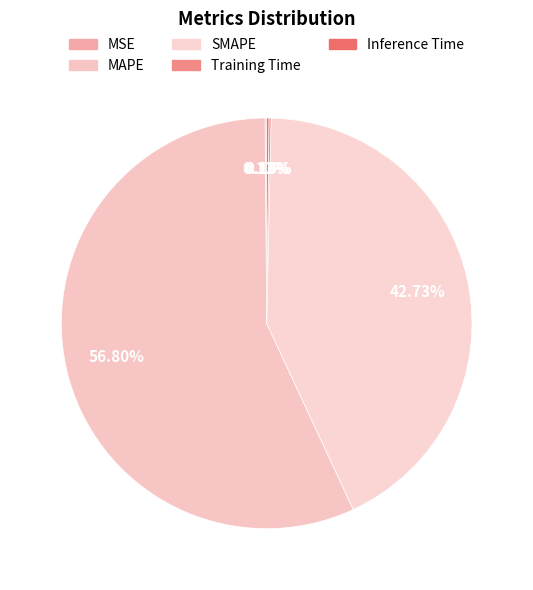

Is it true that Inference Time is 0% of the pie?

True